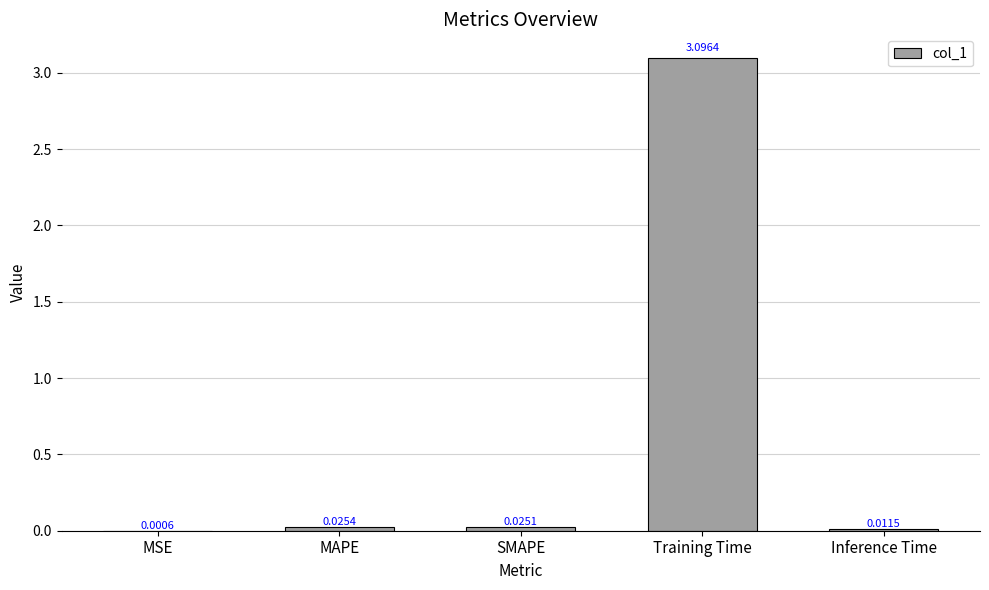

How many data points does each series have?

5